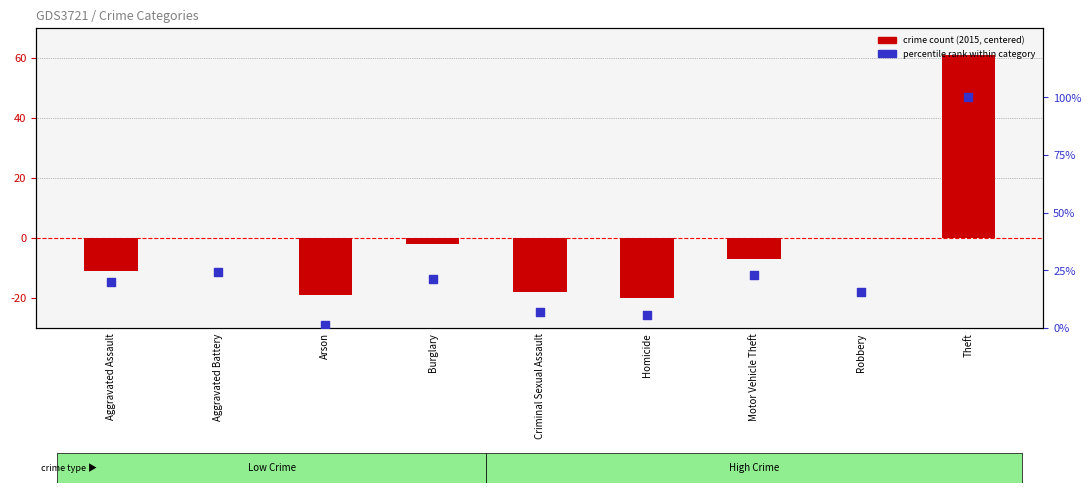

What is the total value across all series at Theft?

161.0